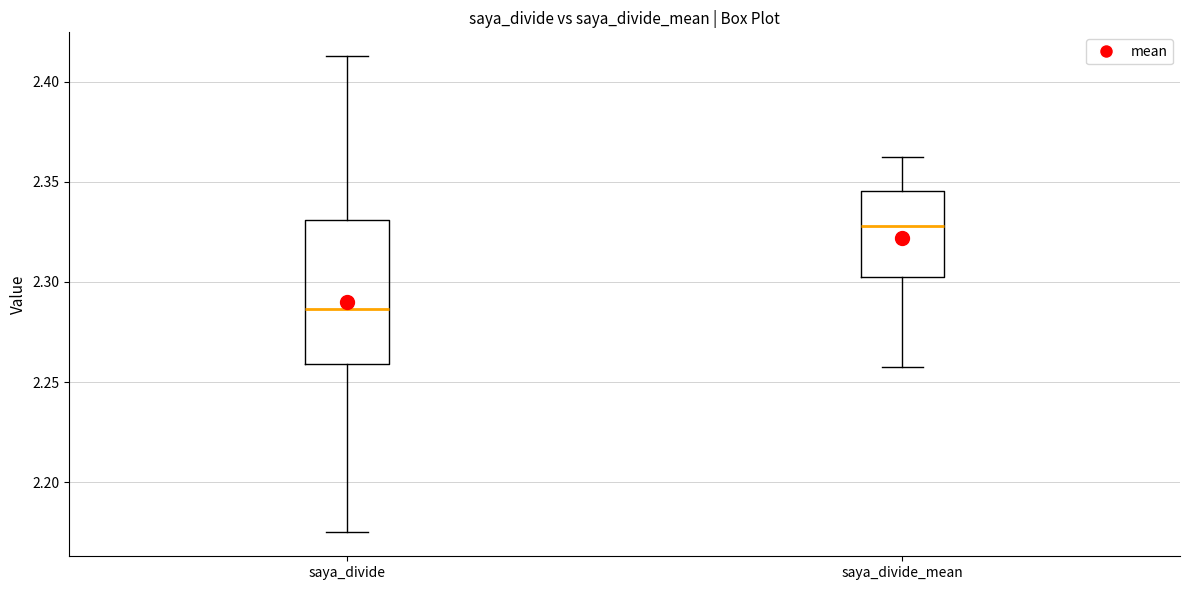

Reading left to right, transcribe this box plot: for each box, give where its median line is, the range the box spans, and where its two whiskers end, as read against the y-axis. The values are not printed on the chart, so give them approximately, as read against the axis.

saya_divide: median 2.285, box 2.260 to 2.330, whiskers 2.175 to 2.415
saya_divide_mean: median 2.330, box 2.305 to 2.345, whiskers 2.260 to 2.360